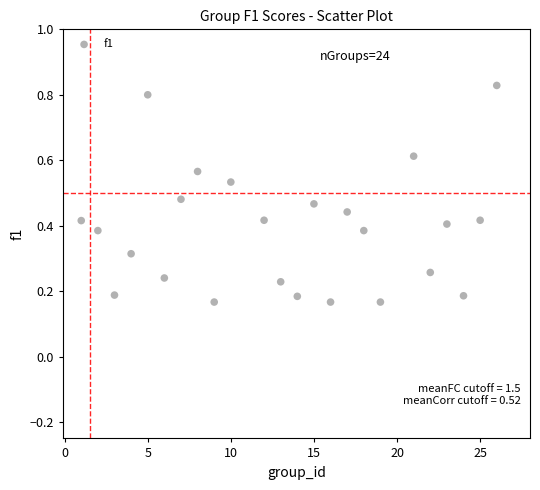

What is the range of Y values (max minus min)?

0.7